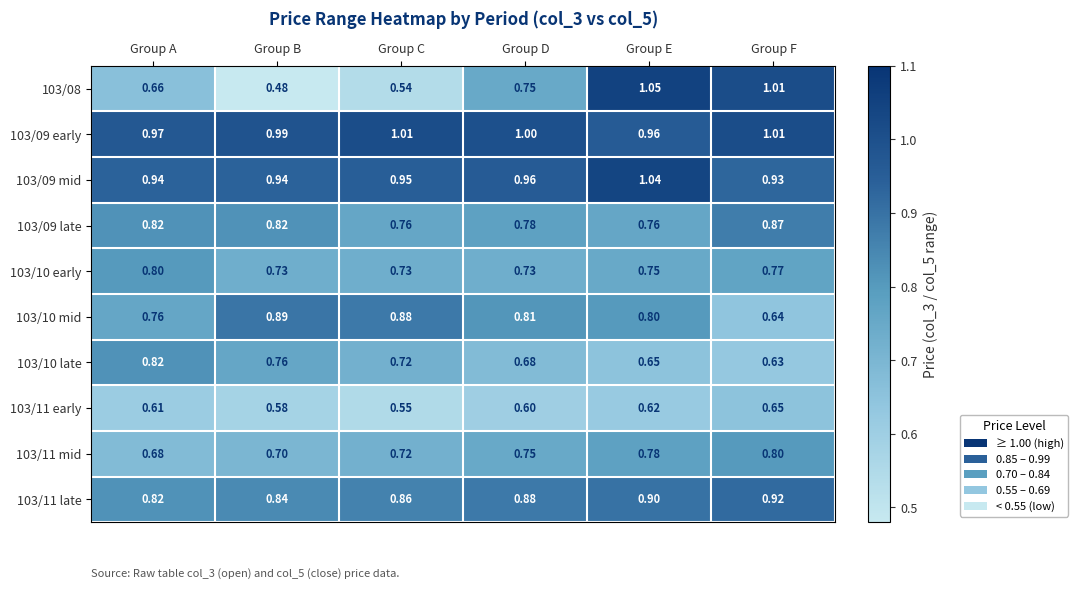

How many data points does each series have?

6